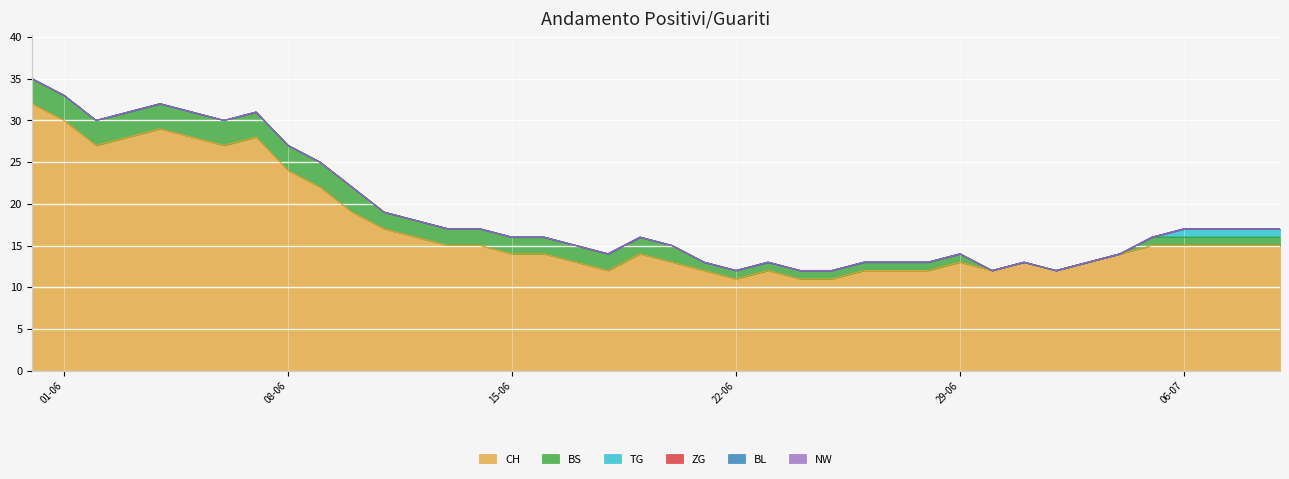

Is the value of NW at 2020-06-28 greater than the value of ZG at 2020-06-23?

No